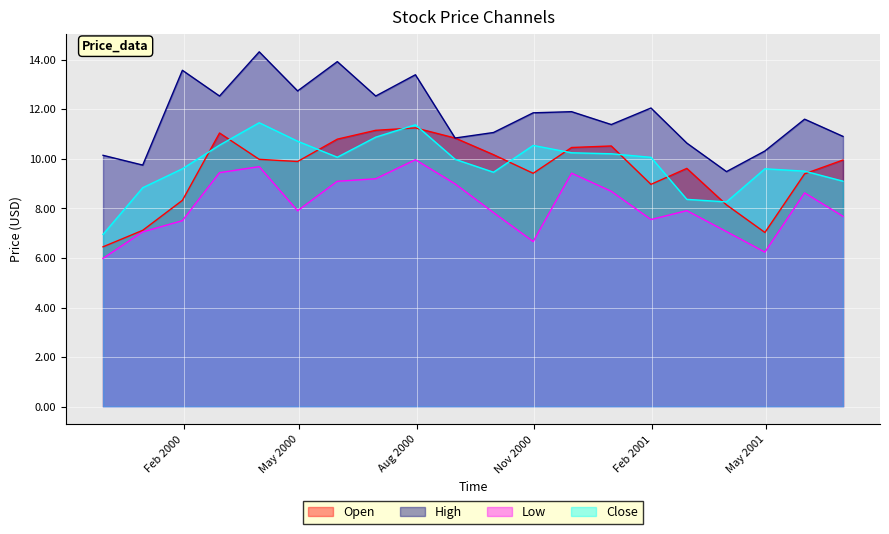

What is the maximum value for Open?

11.3